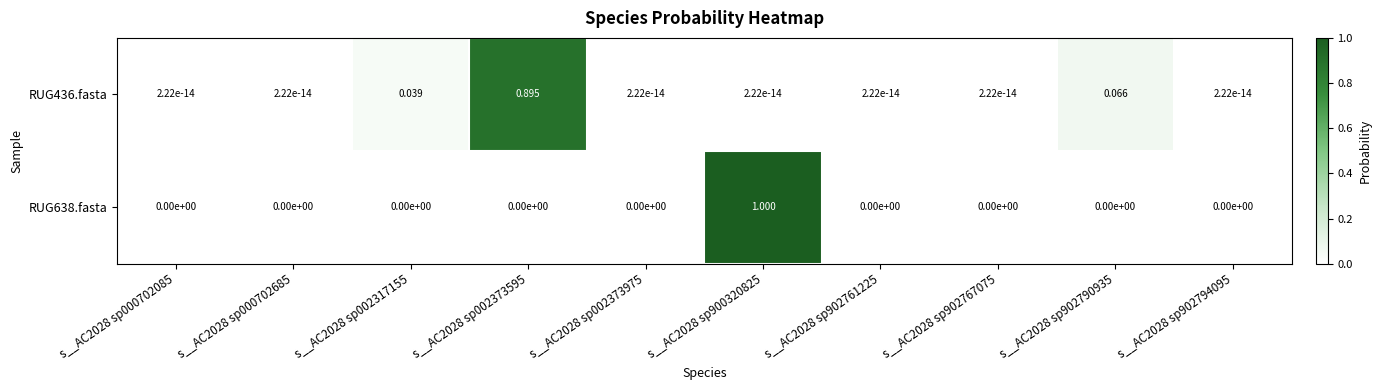

At which category is the sum across all series the highest?

s__AC2028 sp900320825